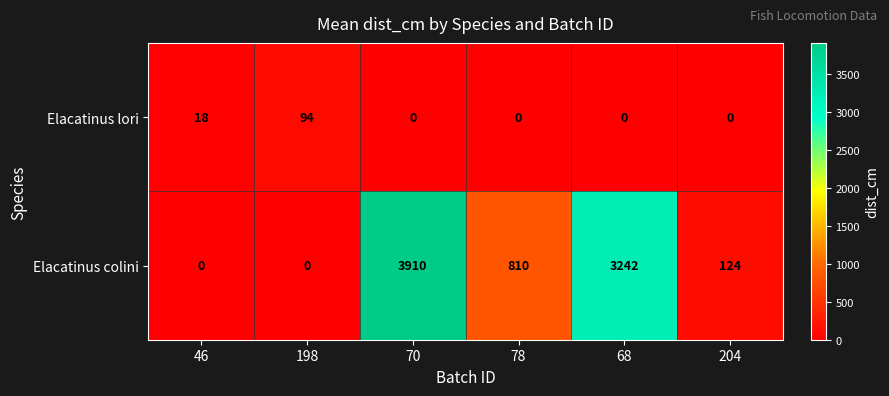

Reading left to right, extract all data points from this chart.

Elacatinus lori: 18	94	0	0	0	0
Elacatinus colini: 0	0	3910	810	3242	124